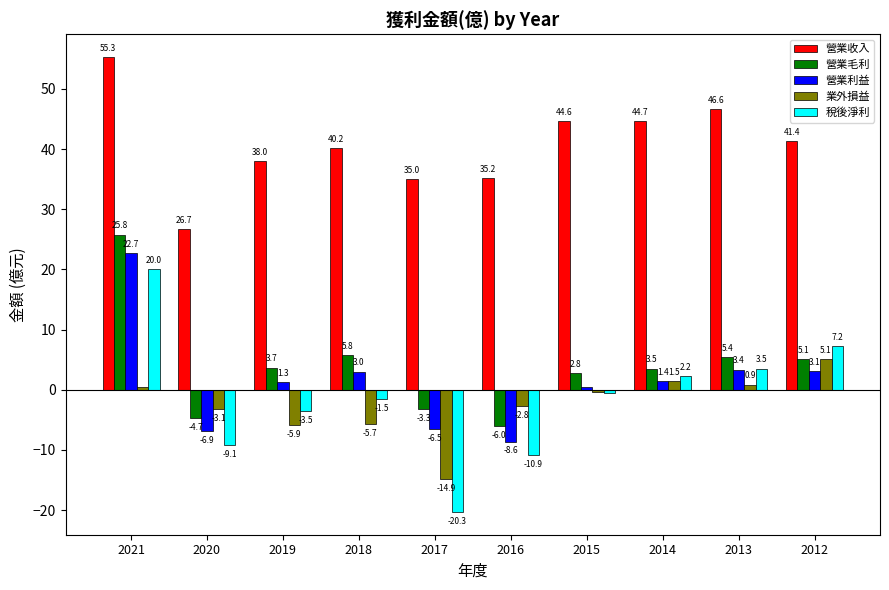

The 營業毛利 series shows 5.1 at 2012. True or false?

True